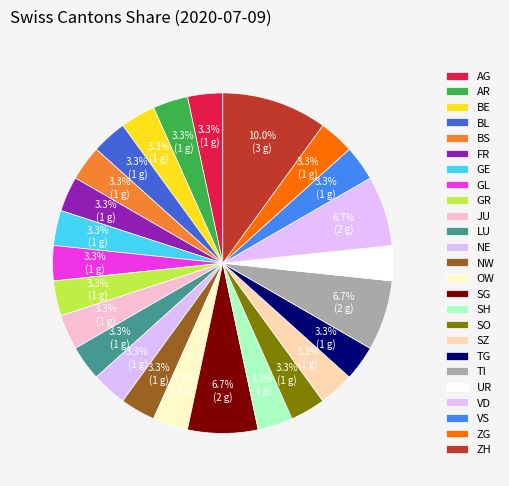

To the nearest percent, what is the combined percentage of SG and SO?

10%